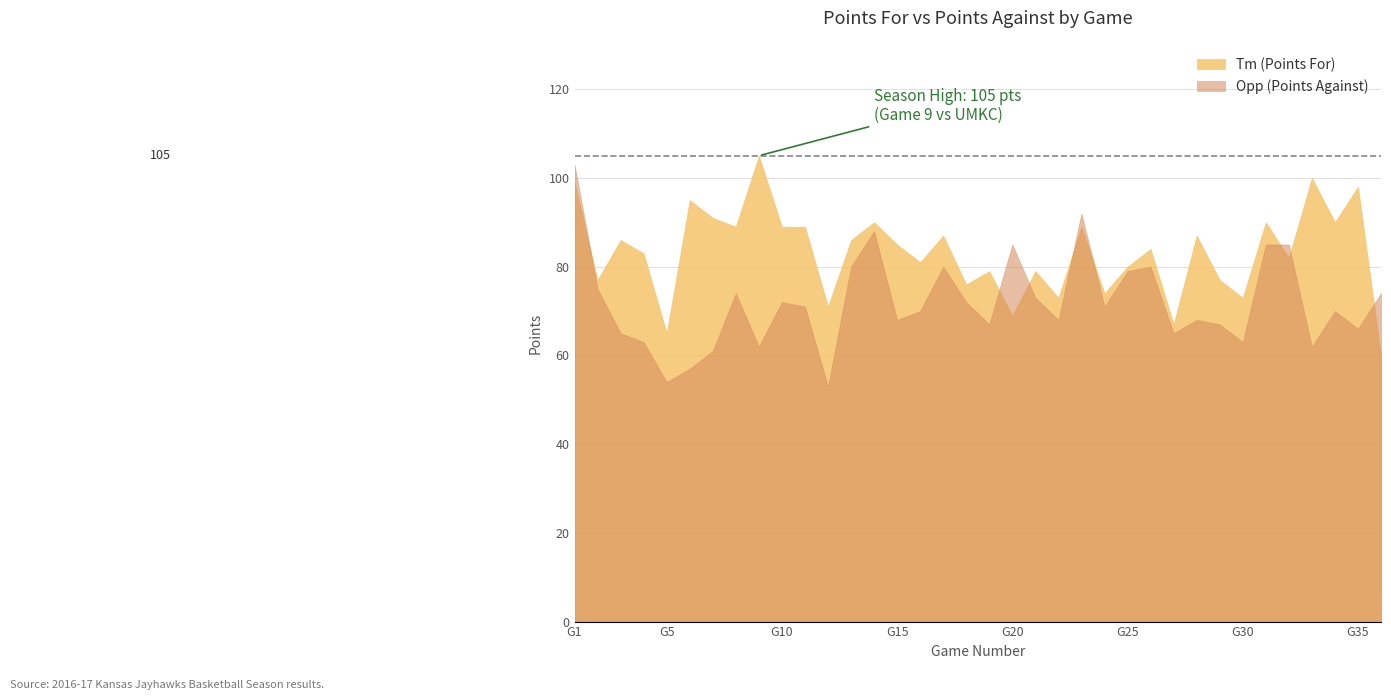

Reading left to right, list all the values displayed in this chart.

Tm: 1=99	2=77	3=86	4=83	5=65	6=95	7=91	8=89	9=105	10=89	11=89	12=71	13=86	14=90	15=85	16=81	17=87	18=76	19=79	20=69	21=79	22=73	23=89	24=74	25=80	26=84	27=67	28=87	29=77	30=73	31=90	32=82	33=100	34=90	35=98	36=60
Opp: 1=103	2=75	3=65	4=63	5=54	6=57	7=61	8=74	9=62	10=72	11=71	12=53	13=80	14=88	15=68	16=70	17=80	18=72	19=67	20=85	21=73	22=68	23=92	24=71	25=79	26=80	27=65	28=68	29=67	30=63	31=85	32=85	33=62	34=70	35=66	36=74